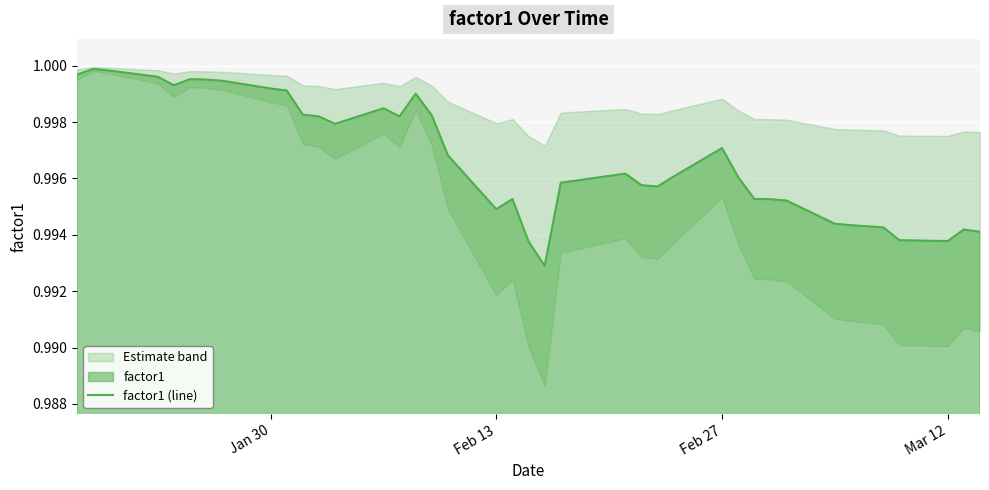

The value at 38 is 0.5. True or false?

False